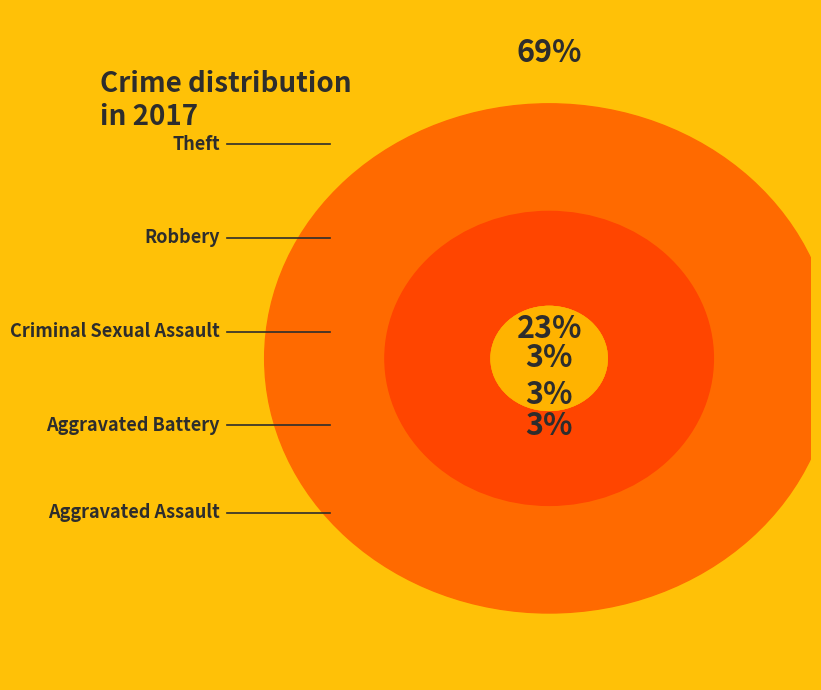

What percentage is NOT represented by Aggravated Battery?

97.1%